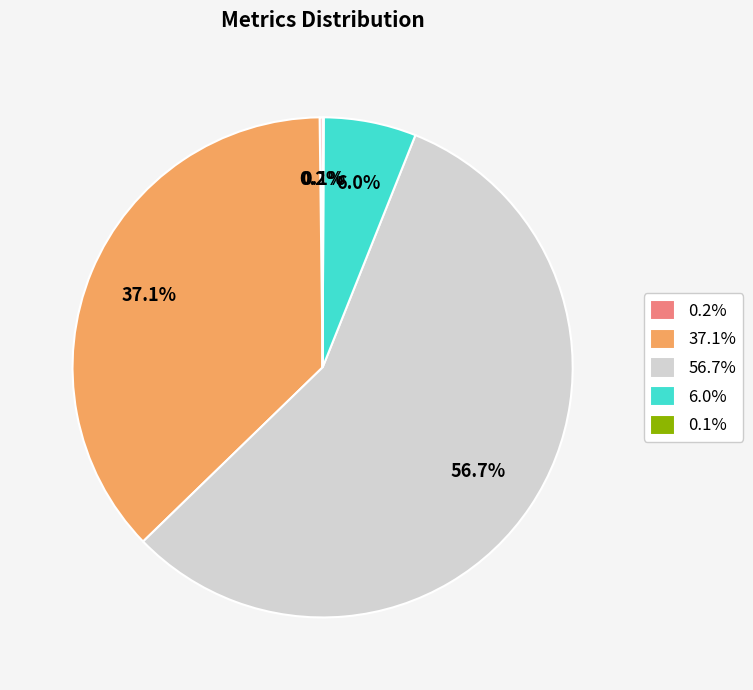

What portion of the pie excludes 37.1%?

62.9%